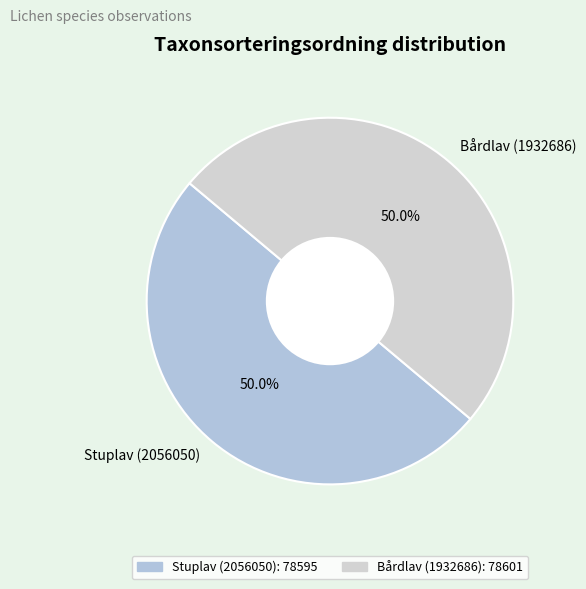

Approximately how many times larger is the value at Bårdlav (1932686) compared to Stuplav (2056050)?

1.0